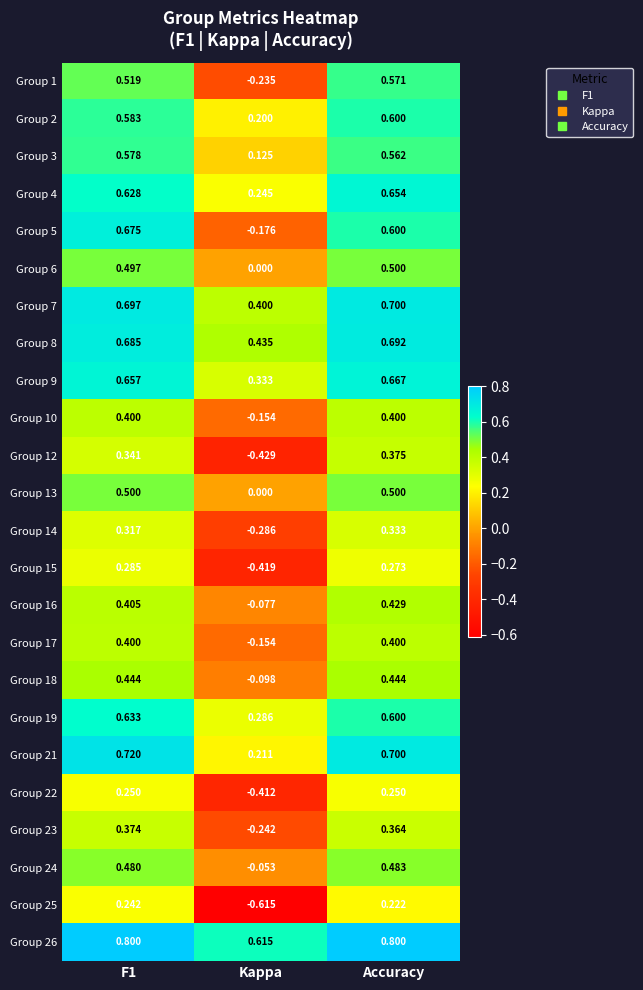

Is the value of Group 14 at F1 greater than the value of Group 16 at Kappa?

Yes